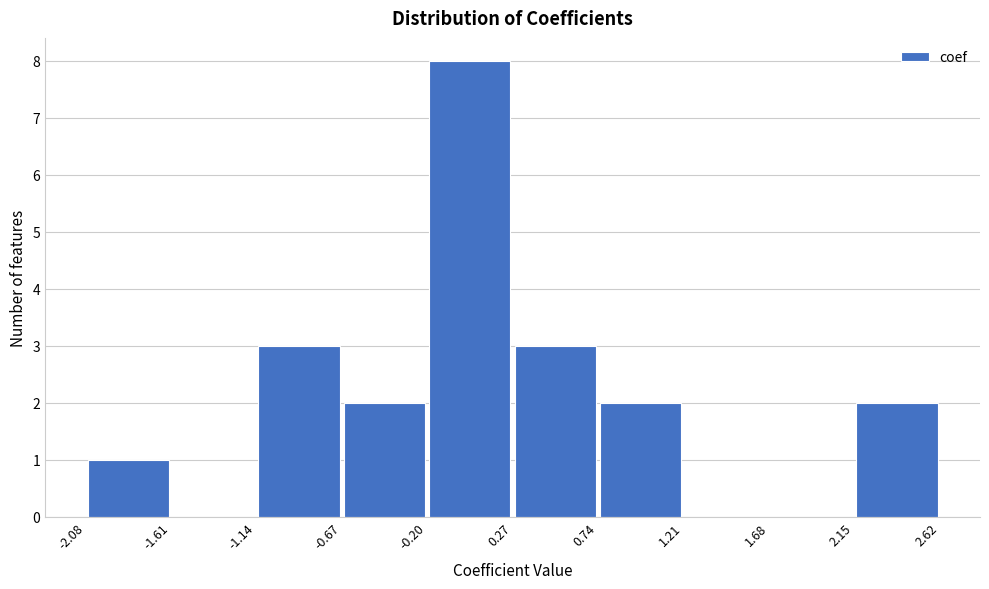

How tall is the bar that spans -0.20 to 0.27 on the x-axis? The values are not printed on the chart, so give them approximately, as read against the axis.

8